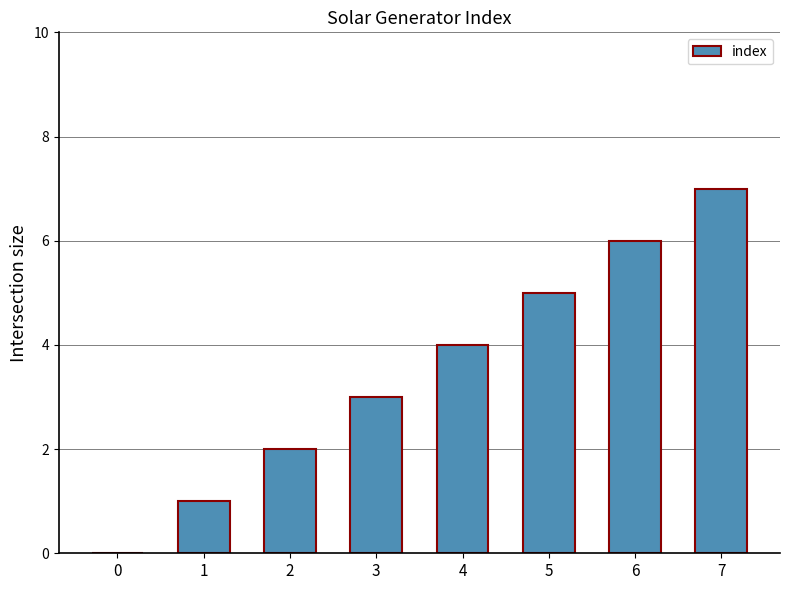

What is the change in value from 1 to 5?

+4